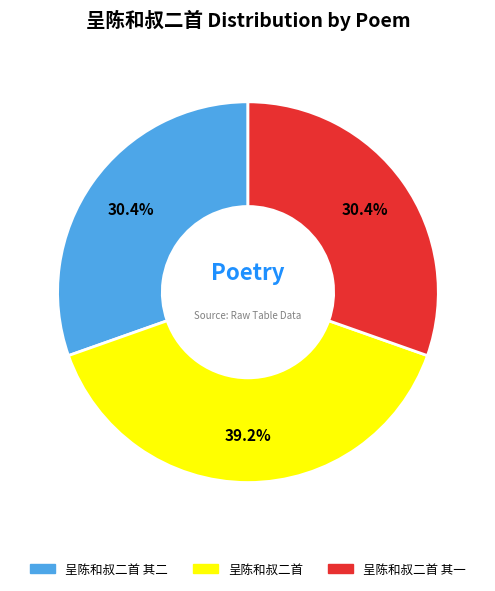

Which has a higher value, 呈陈和叔二首 or 呈陈和叔二首 其一?

呈陈和叔二首